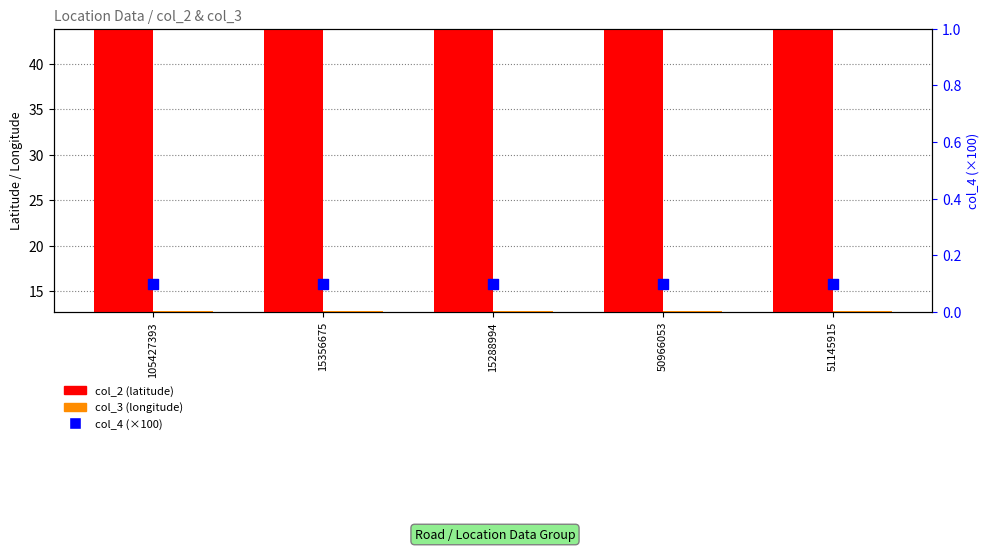

Which series has the largest total across all categories?

col_2 (lat)